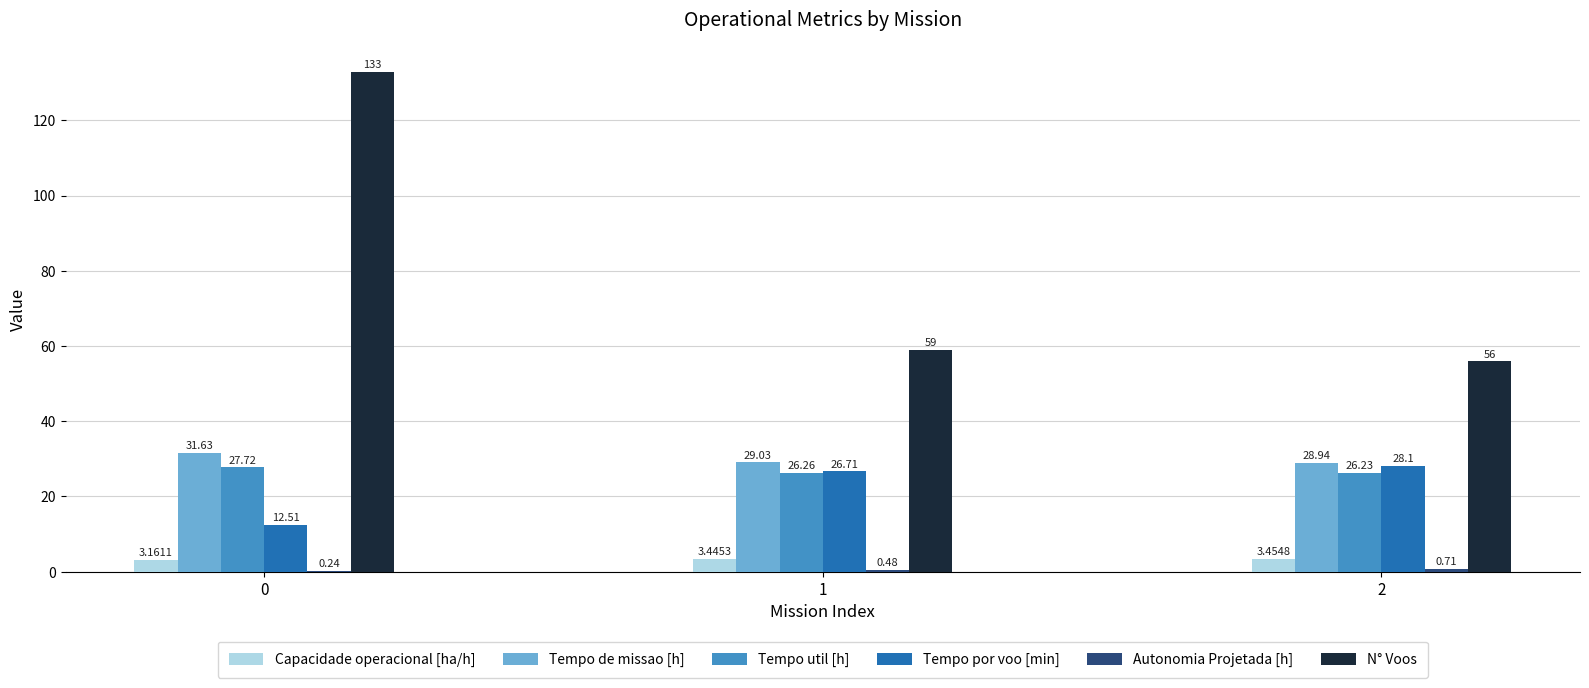

Which series changed the most between 0 and 1?

N° Voos